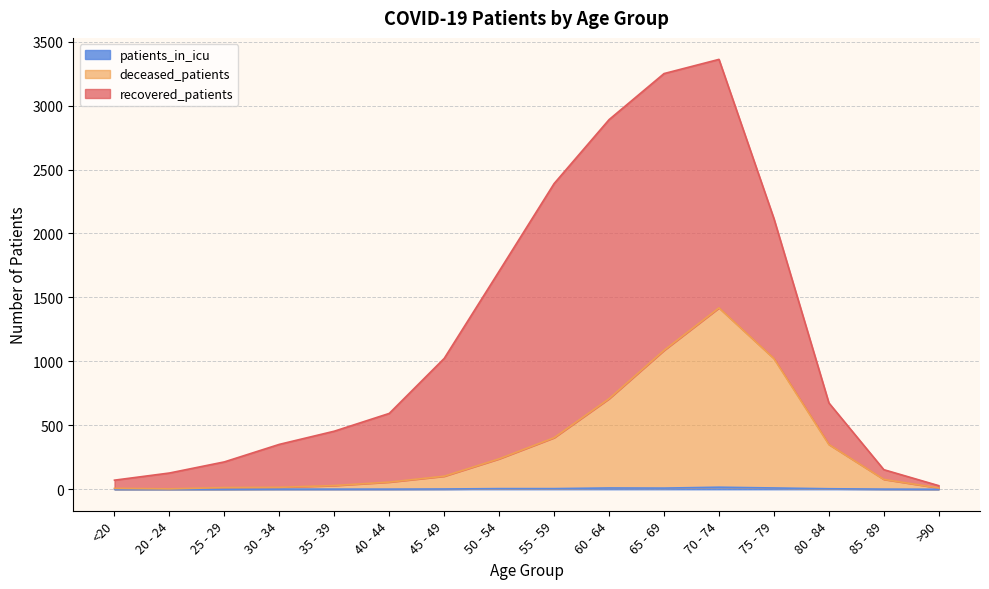

Read the patients_in_icu value at 85 - 89.

1